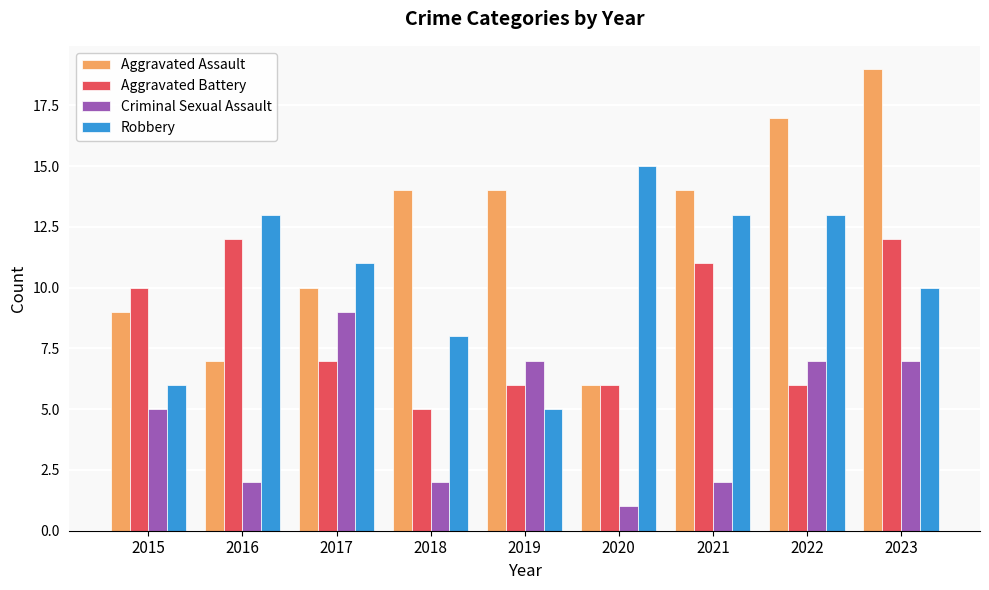

Rank the series by their average value, from lowest to highest.

Criminal Sexual Assault, Aggravated Battery, Robbery, Aggravated Assault